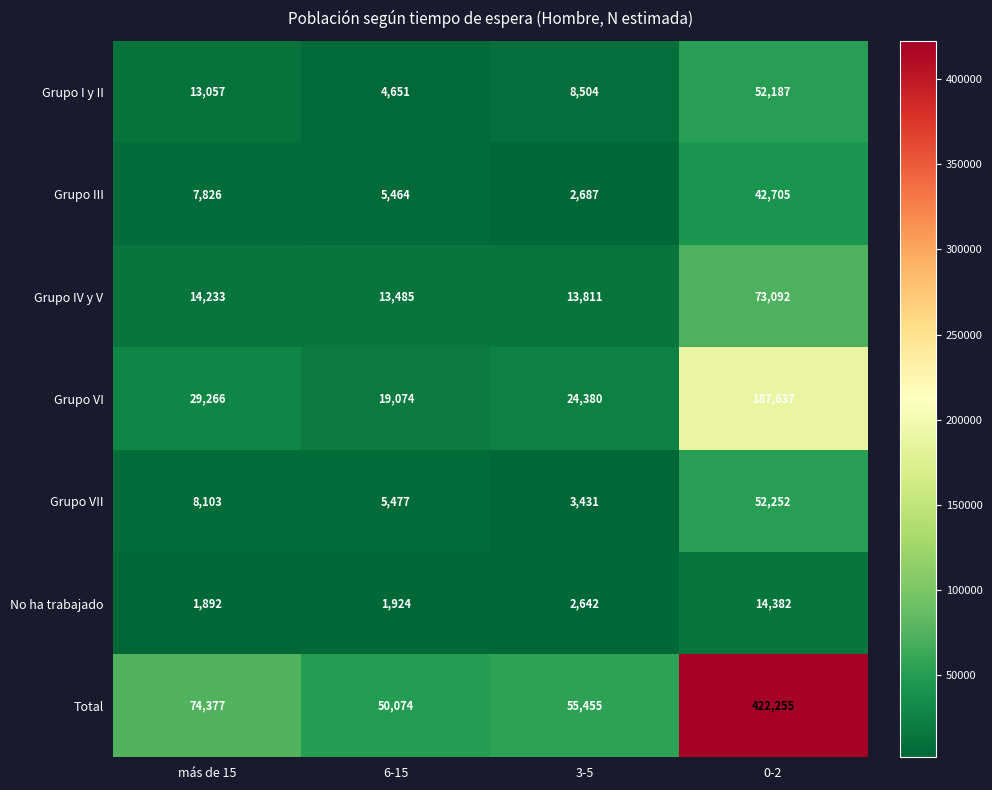

At how many categories does at least one series exceed 185795?

1